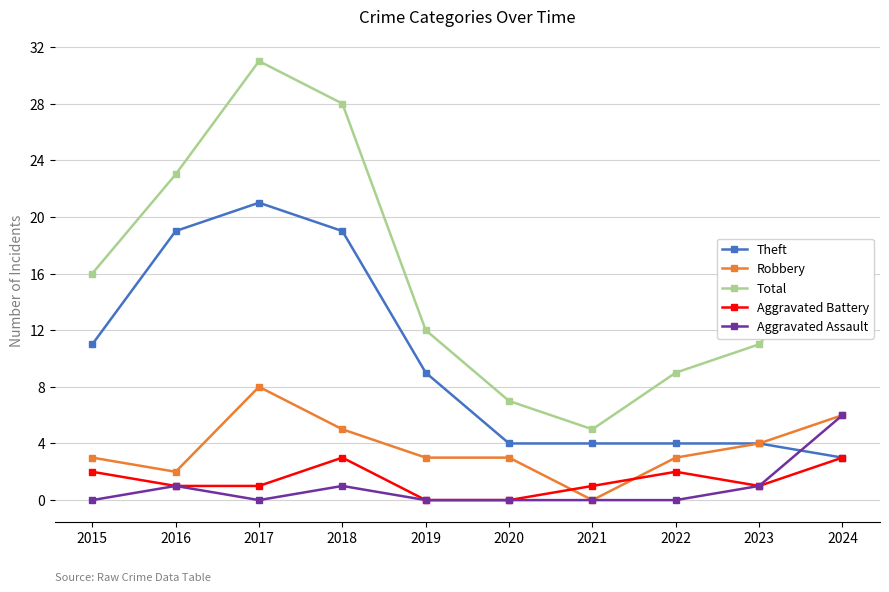

Which series has the largest total across all categories?

Total